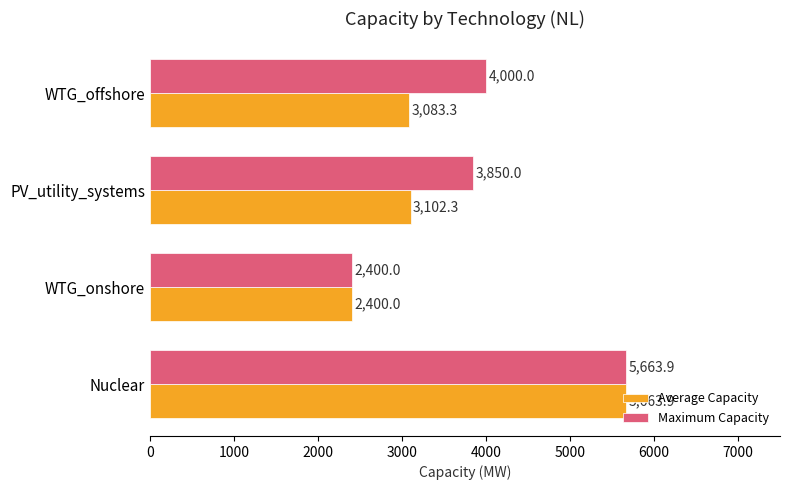

Between WTG_onshore and PV_utility_systems, which series saw the biggest shift?

Maximum Capacity